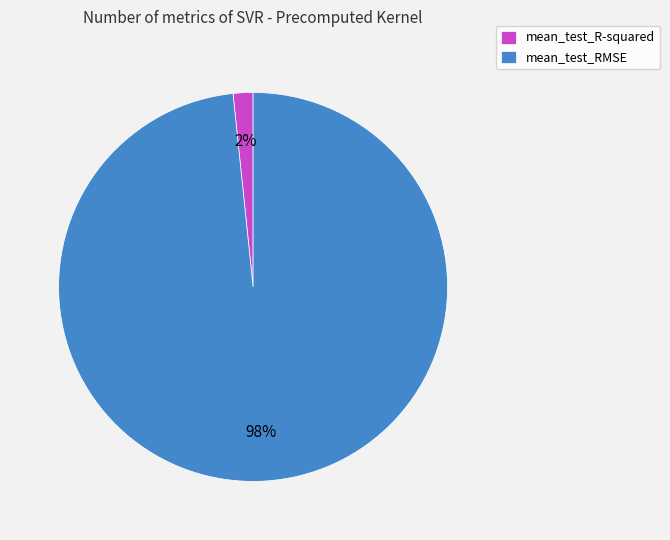

Combined, do mean_test_RMSE and mean_test_R-squared account for over 50%?

Yes